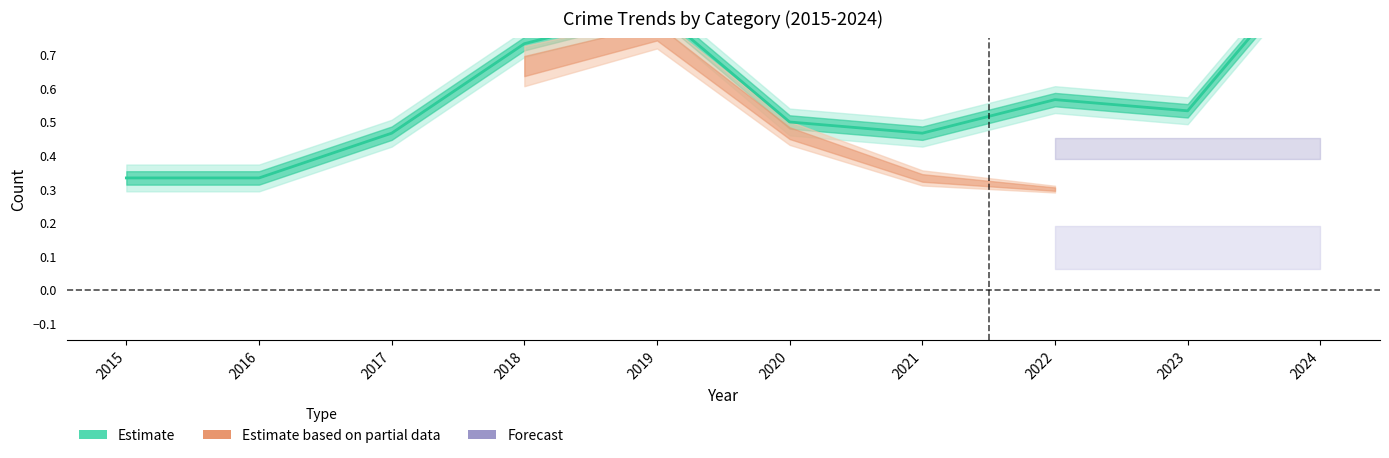

Which label corresponds to the largest value in the chart?

2024